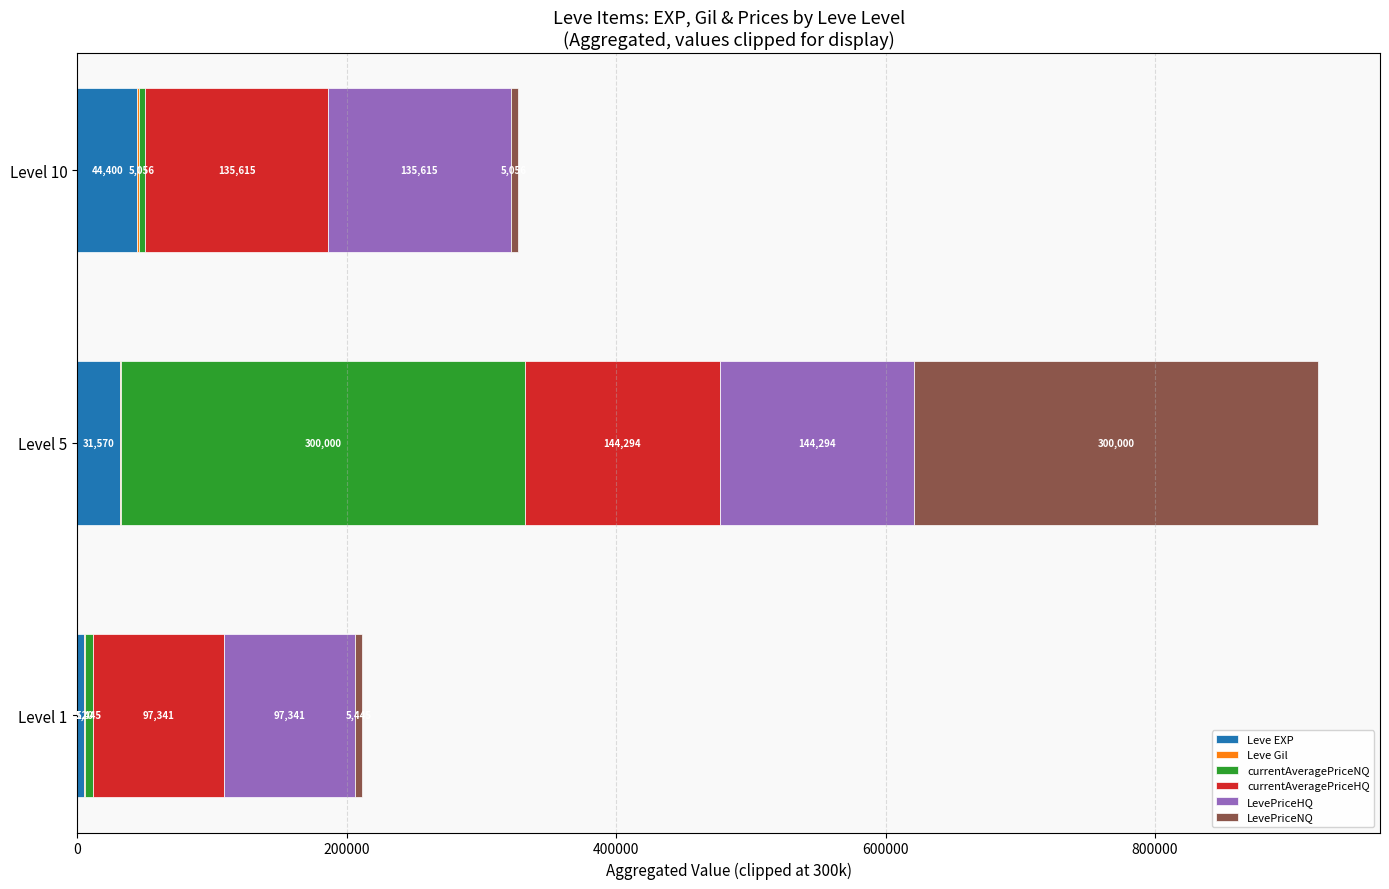

Count the number of categories in the chart.

3